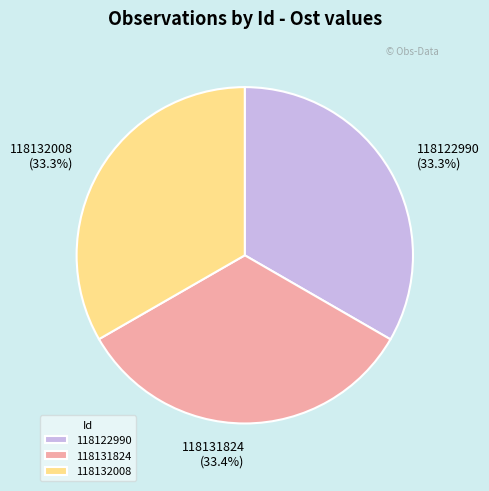

Approximately how many times larger is the value at 118122990 compared to 118132008?

1.0